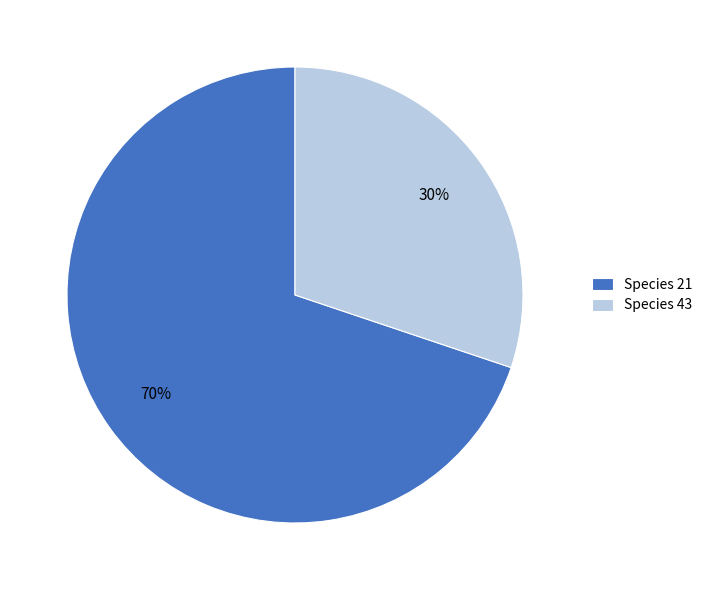

Which has a higher value, Species 21 or Species 43?

Species 21